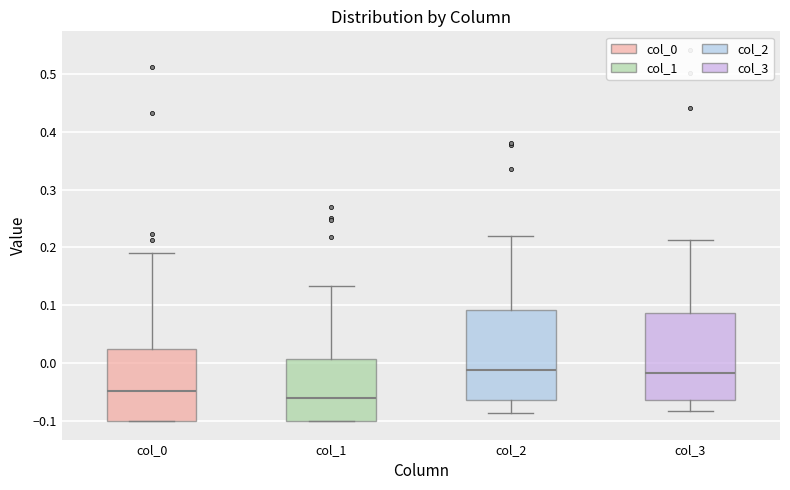

Reading left to right, read every box against the y-axis: the position of its median line, the range the box covers, and the ends of its whiskers. The values are not printed on the chart, so give them approximately, as read against the axis.

col_0: median -0.05, box -0.10 to 0.02, whiskers -0.10 to 0.19
col_1: median -0.06, box -0.10 to 0.01, whiskers -0.10 to 0.13
col_2: median -0.01, box -0.06 to 0.09, whiskers -0.09 to 0.22
col_3: median -0.02, box -0.06 to 0.09, whiskers -0.08 to 0.21